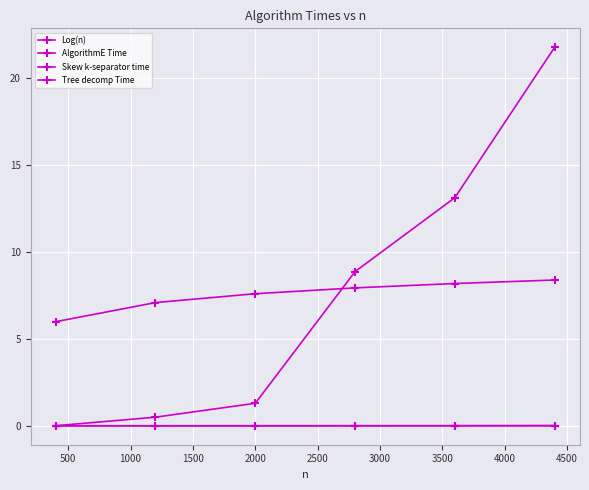

Does the chart have visible grid lines?

Yes